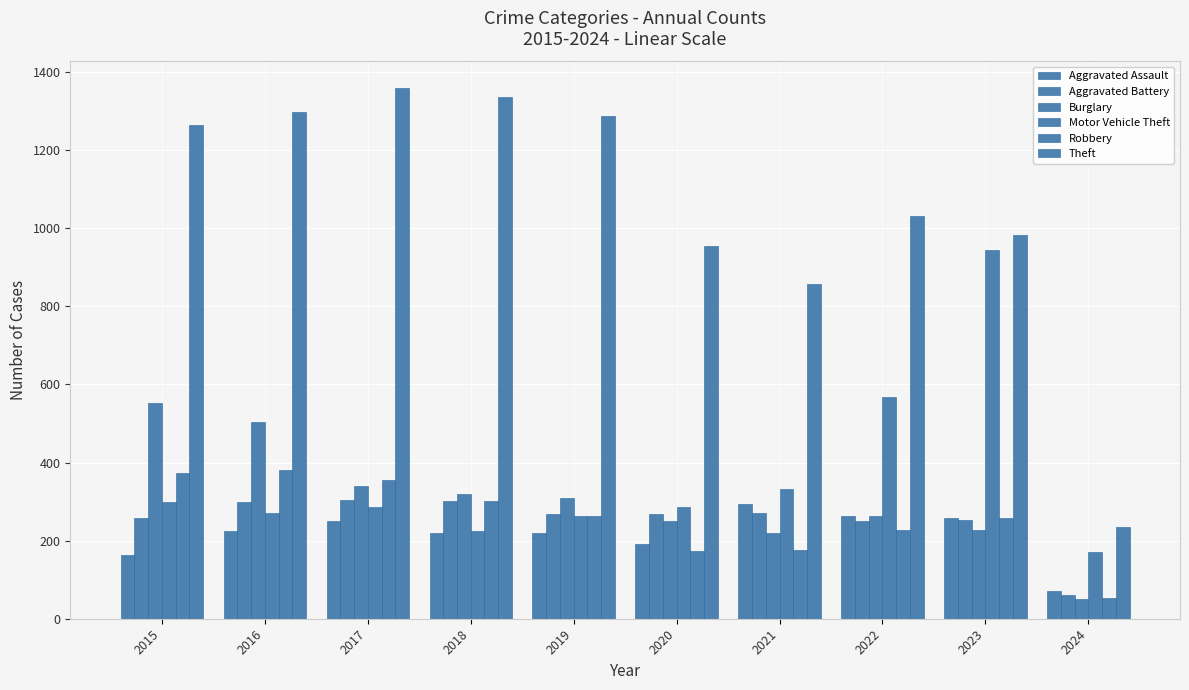

What is the value of the Theft bar at the 8th from the left?

1032